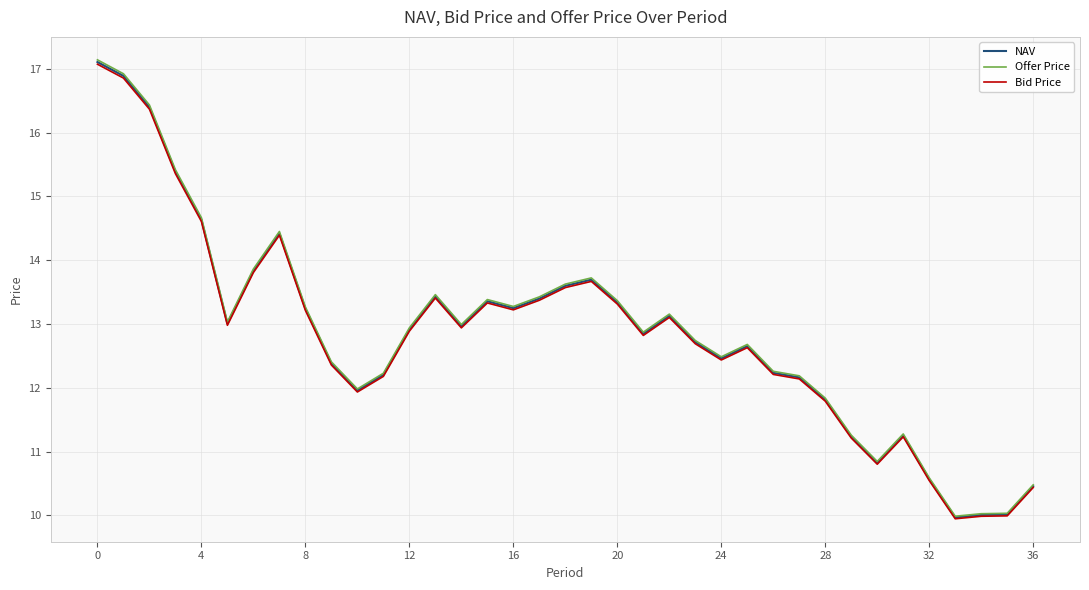

How many series are shown in this chart?

3